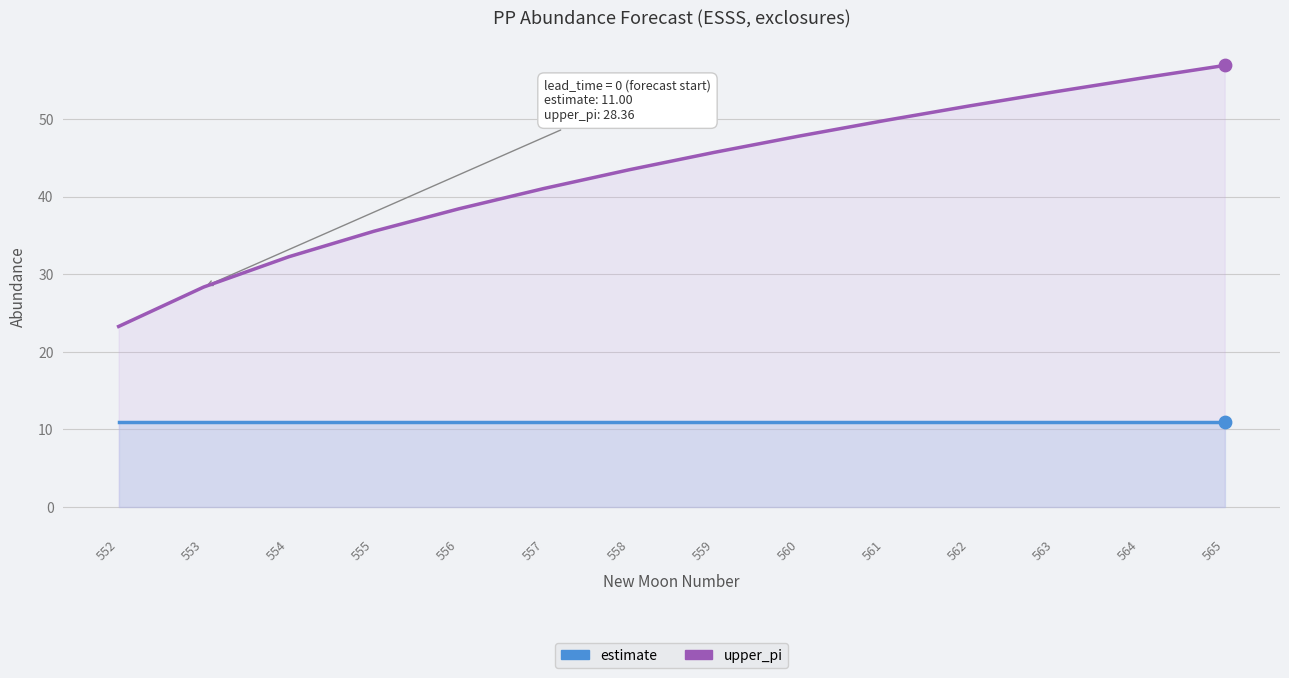

Which series reaches the minimum Y coordinate?

estimate